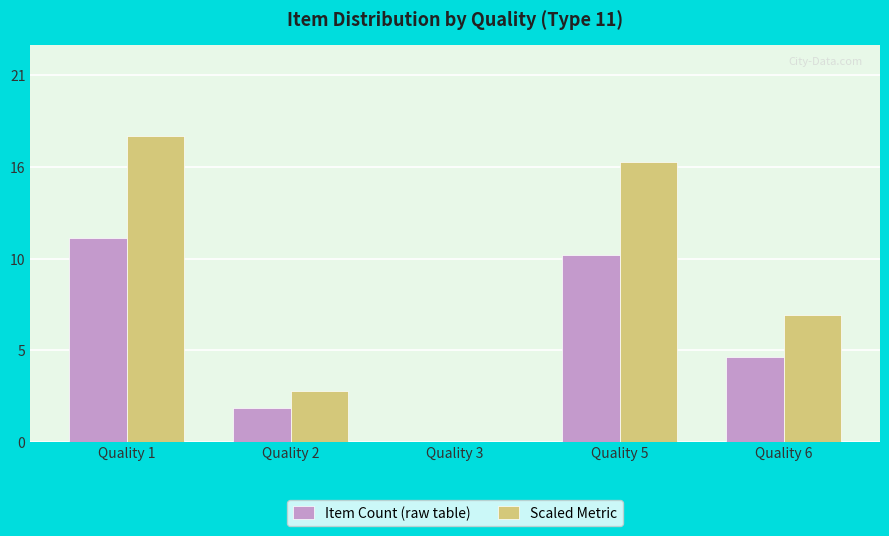

At which category does the chart reach its peak across all series?

Quality 1